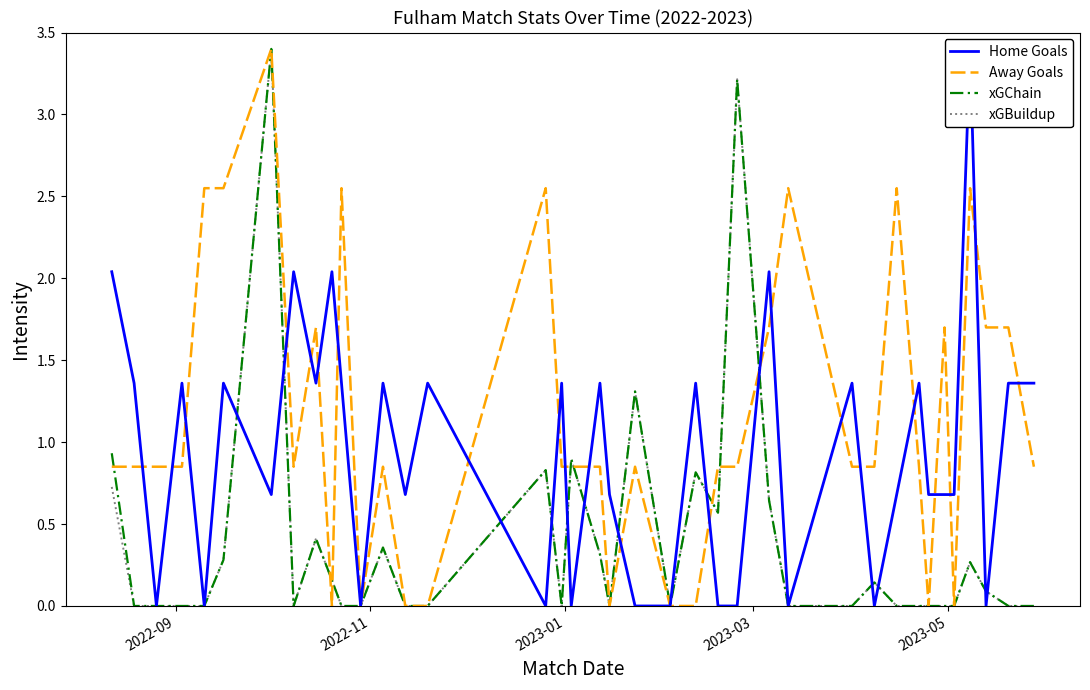

How many data points in xGChain are above 0?

17